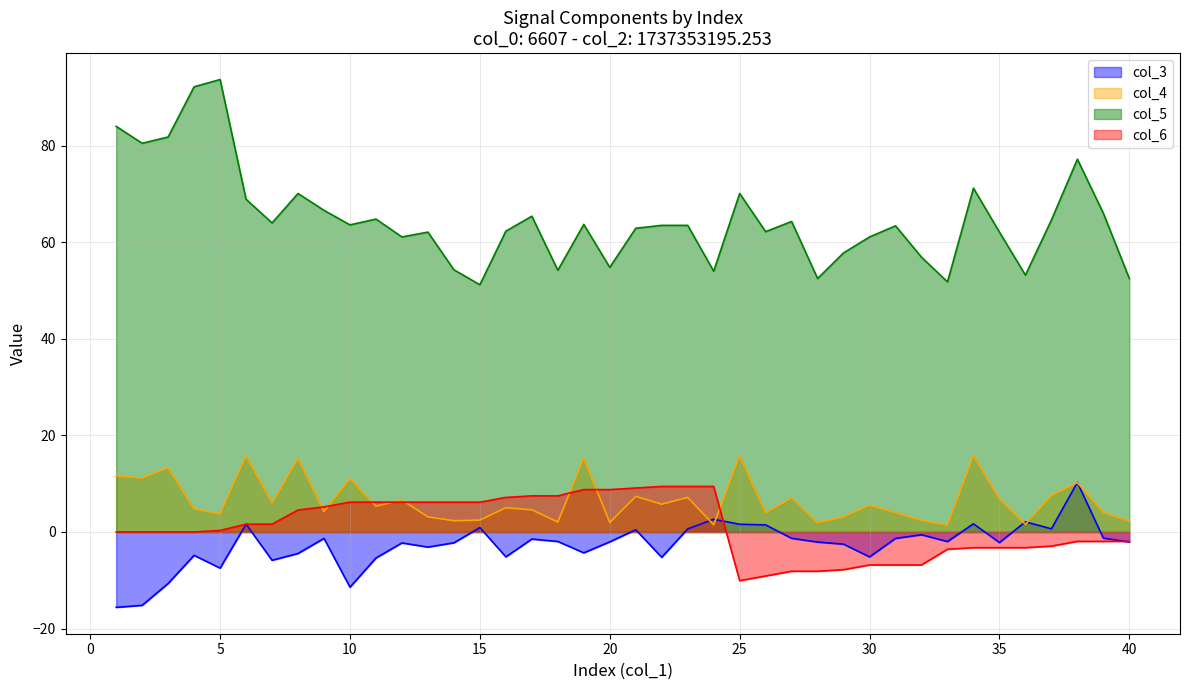

How many data points in col_3 are less than -2?

21